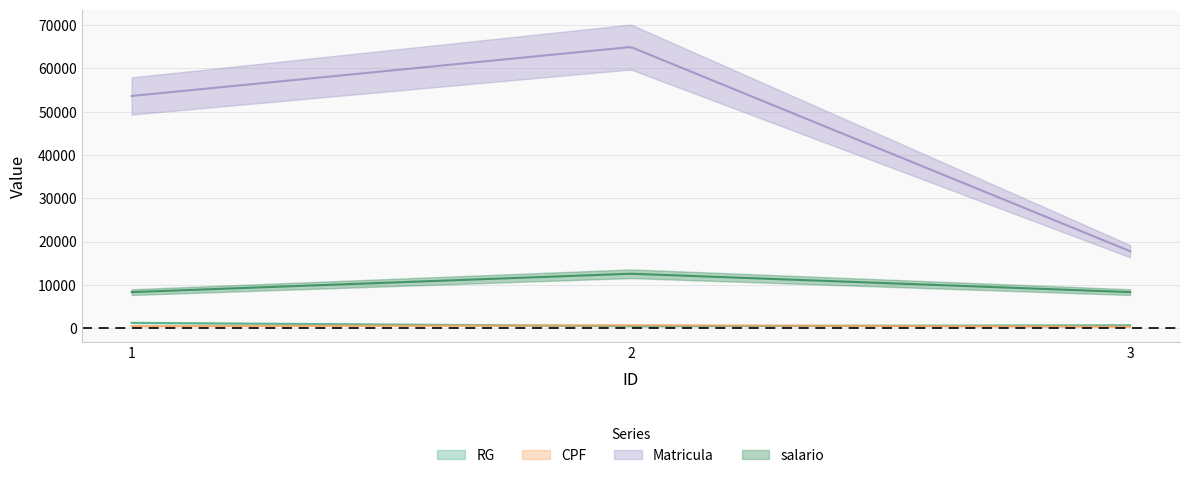

What are all the series names shown in the legend?

RG, CPF, Matricula, salario